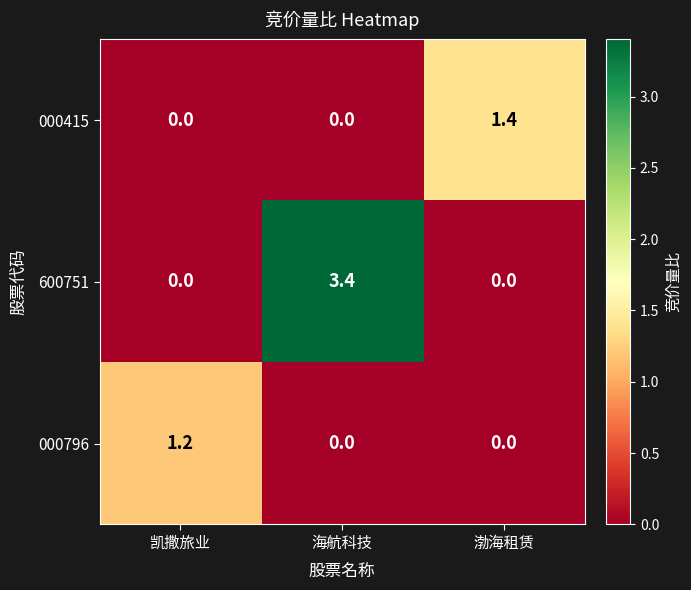

At which label does 600751 reach its peak?

海航科技